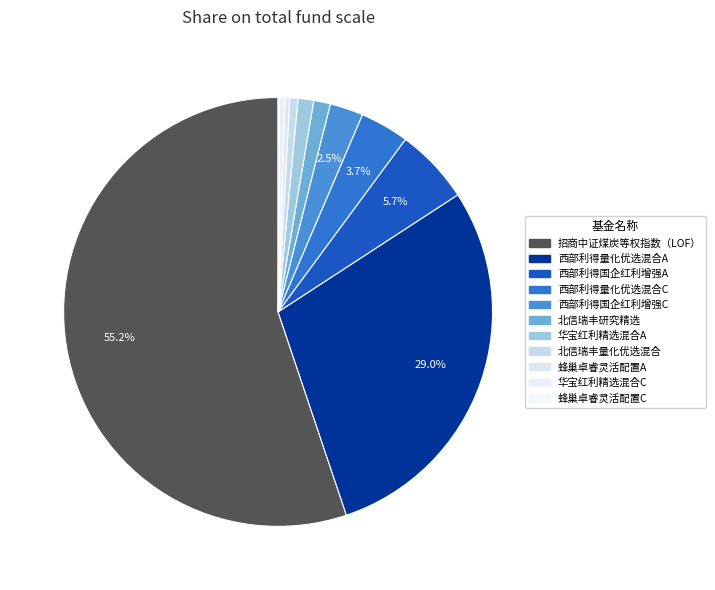

Which slice represents more than half of the pie?

招商中证煤炭等权指数（LOF）